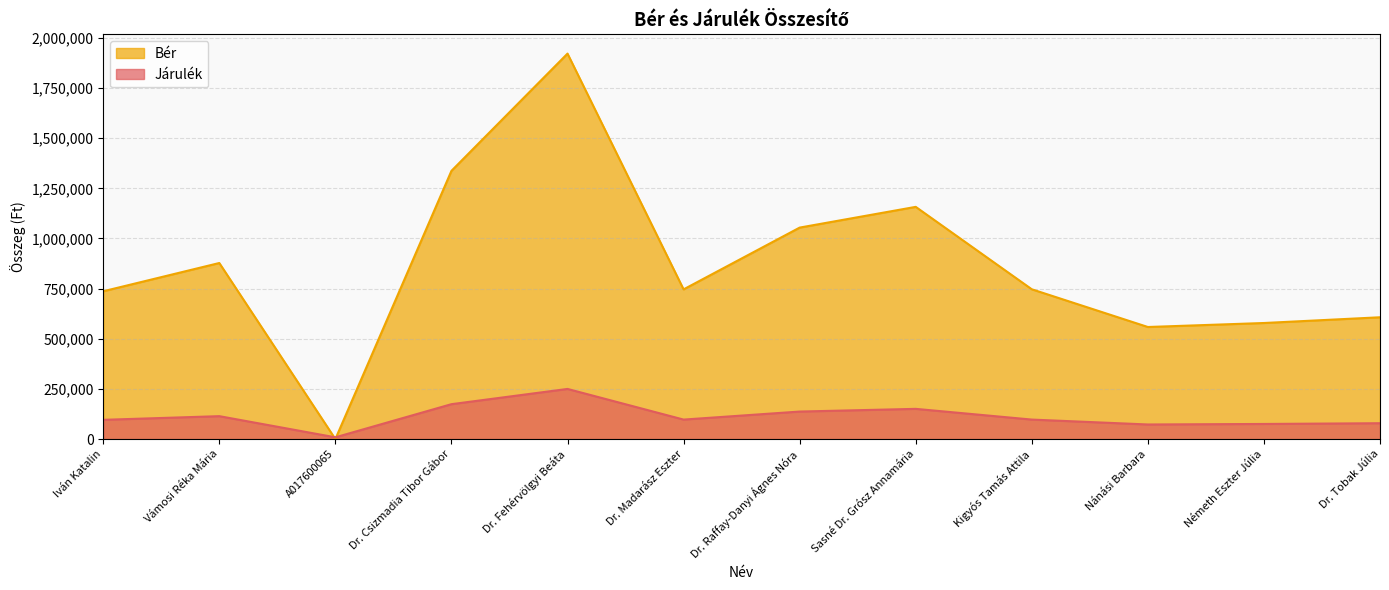

How many data points does each series have?

12